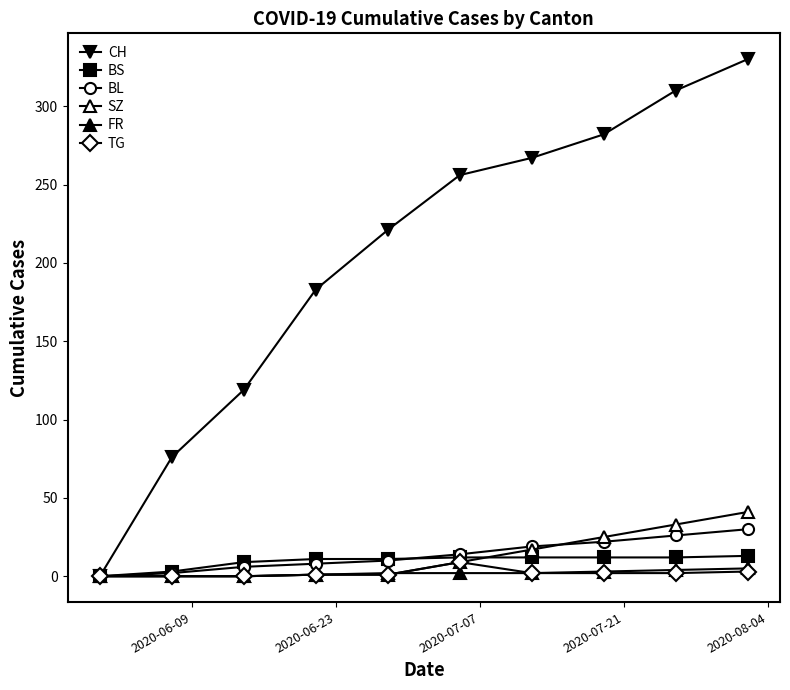

How many lines are shown in the chart?

6